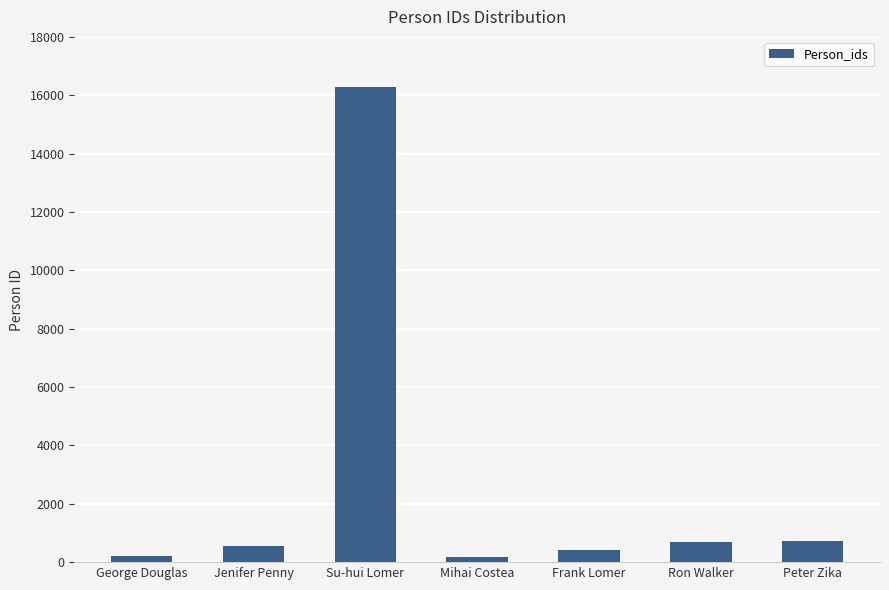

What is the sum of the values at Jenifer Penny and Peter Zika?

1265